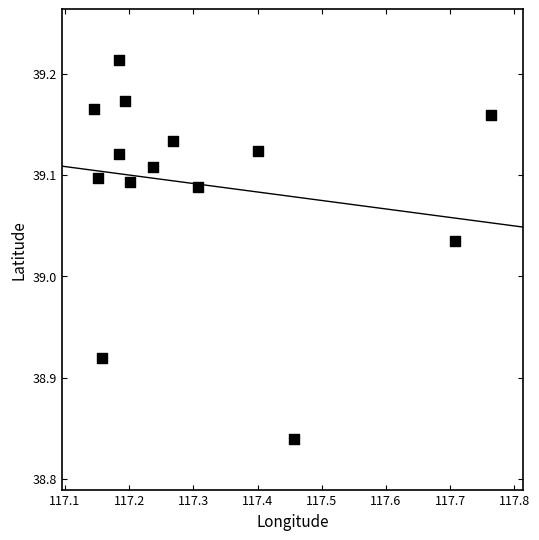

What is the range of X values (max minus min)?

0.6